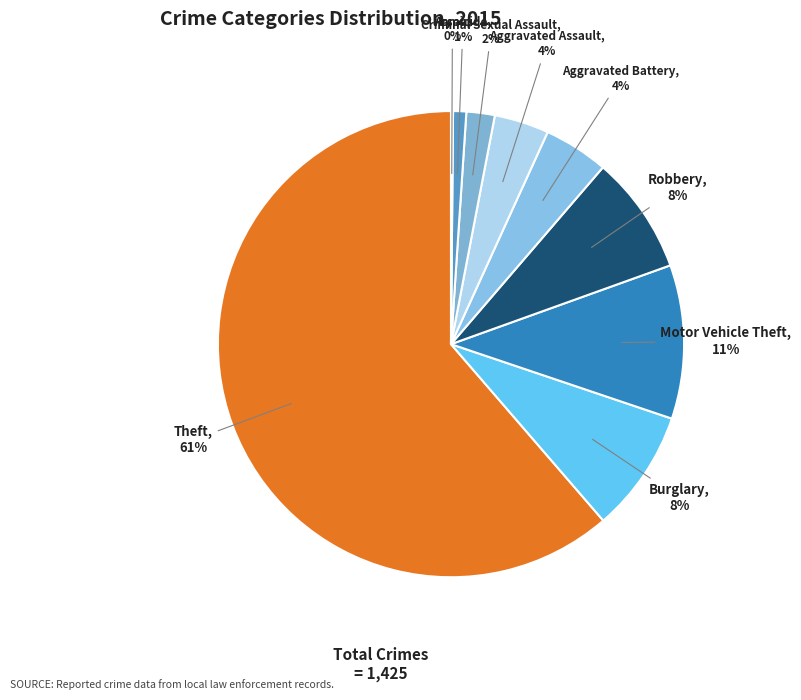

The Theft slice represents 61% of the pie. True or false?

True